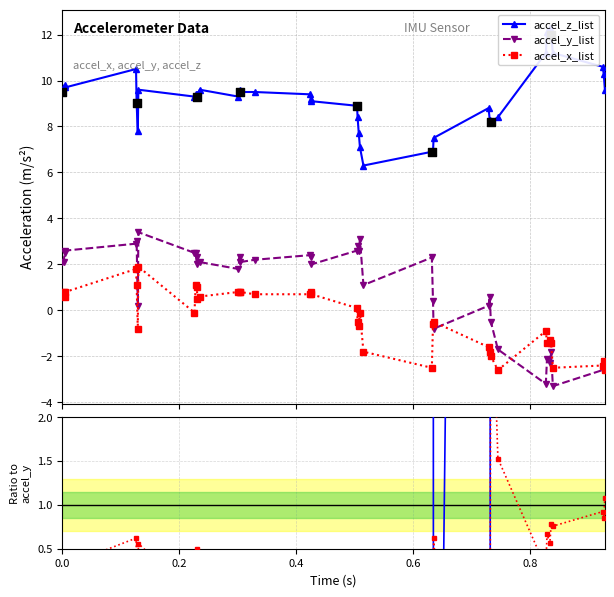

Which series has the largest total across all categories?

accel_z_list